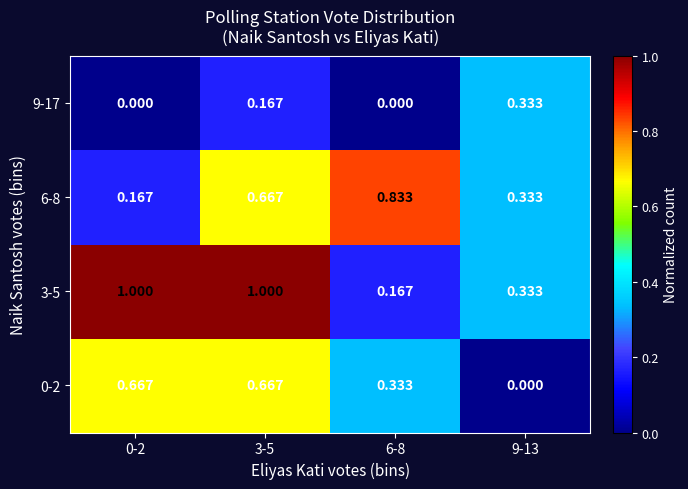

Rank the series by their maximum value, from highest to lowest.

3-5, 6-8, 0-2, 9-17